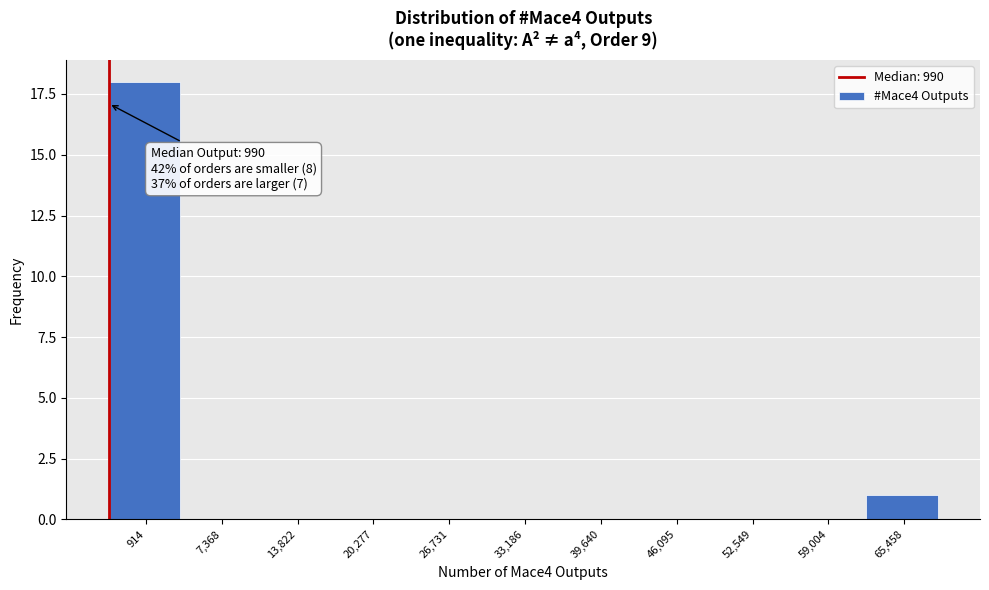

Reading left to right, transcribe all the data shown in this chart.

914=18	7,368=0	13,822=0	20,277=0	26,731=0	33,186=0	39,640=0	46,095=0	52,549=0	59,004=0	65,458=1